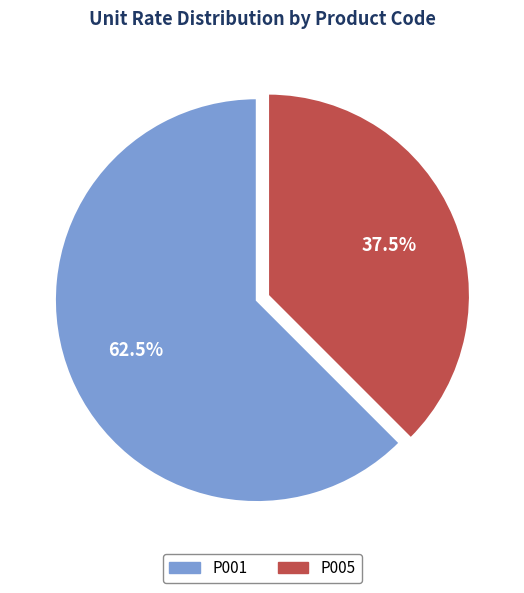

Between P005 and P001, which is larger?

P001